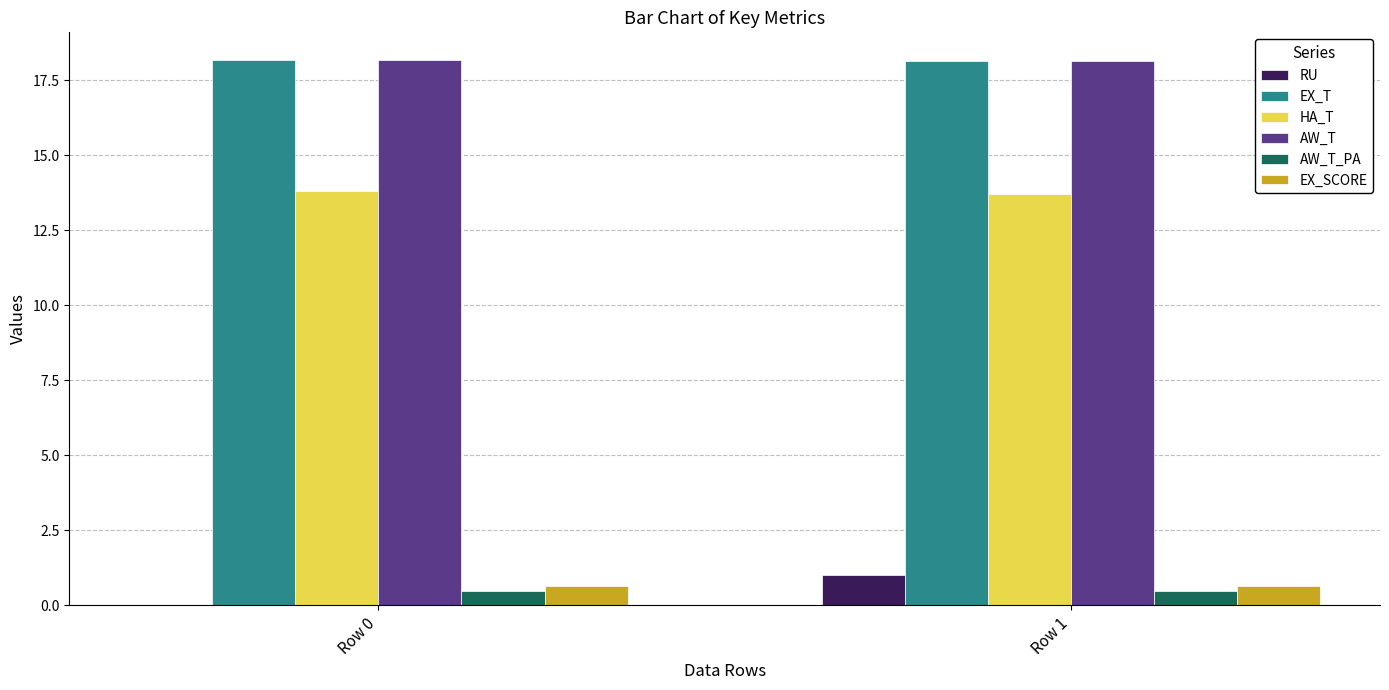

Reading left to right, extract all data points from this chart.

RU: Row 0=0.0	Row 1=1.0
EX_T: Row 0=18.2	Row 1=18.2
HA_T: Row 0=13.8	Row 1=13.7
AW_T: Row 0=18.2	Row 1=18.2
AW_T_PA: Row 0=0.5	Row 1=0.5
EX_SCORE: Row 0=0.6	Row 1=0.6